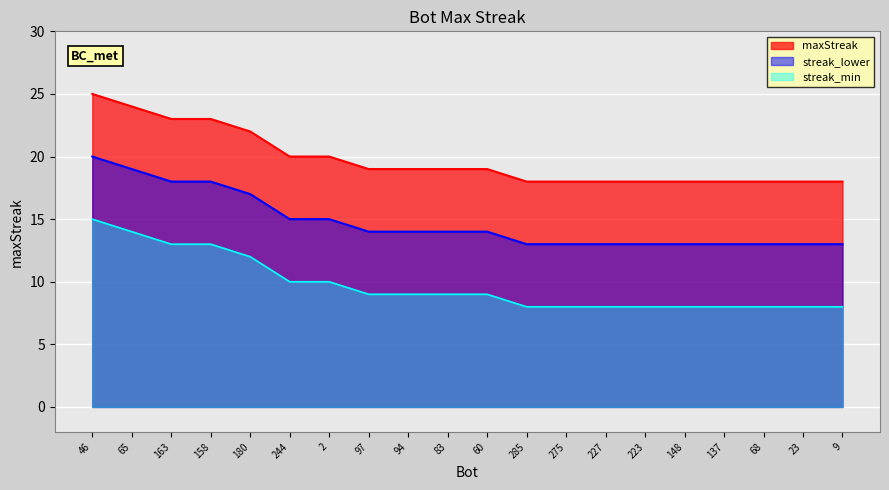

What value does the data have at 275?

18